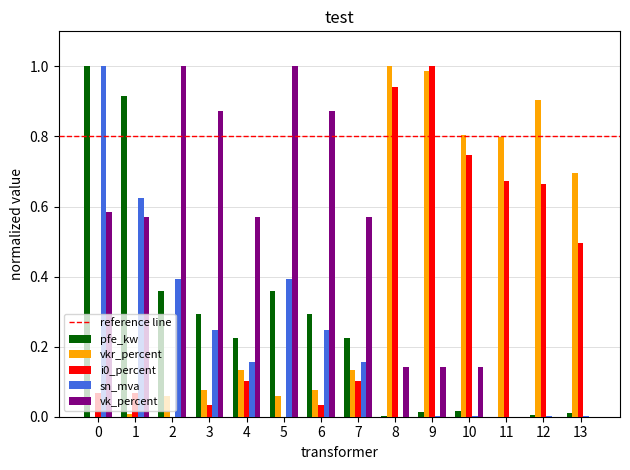

Is the value of vkr_percent at 13 greater than the value of sn_mva at 13?

Yes